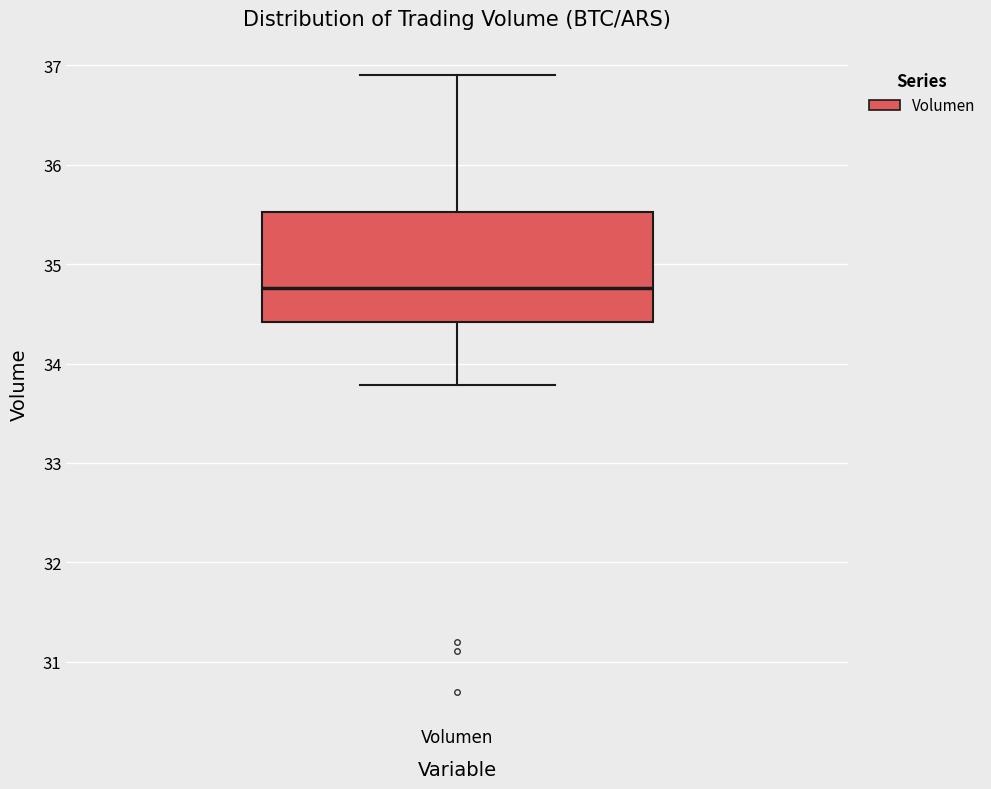

Transcribe this box plot: give where the median line is, the range the box spans, and where the two whiskers end, as read against the y-axis. The values are not printed on the chart, so give them approximately, as read against the axis.

median 34.8, box 34.4 to 35.5, whiskers 33.8 to 36.9